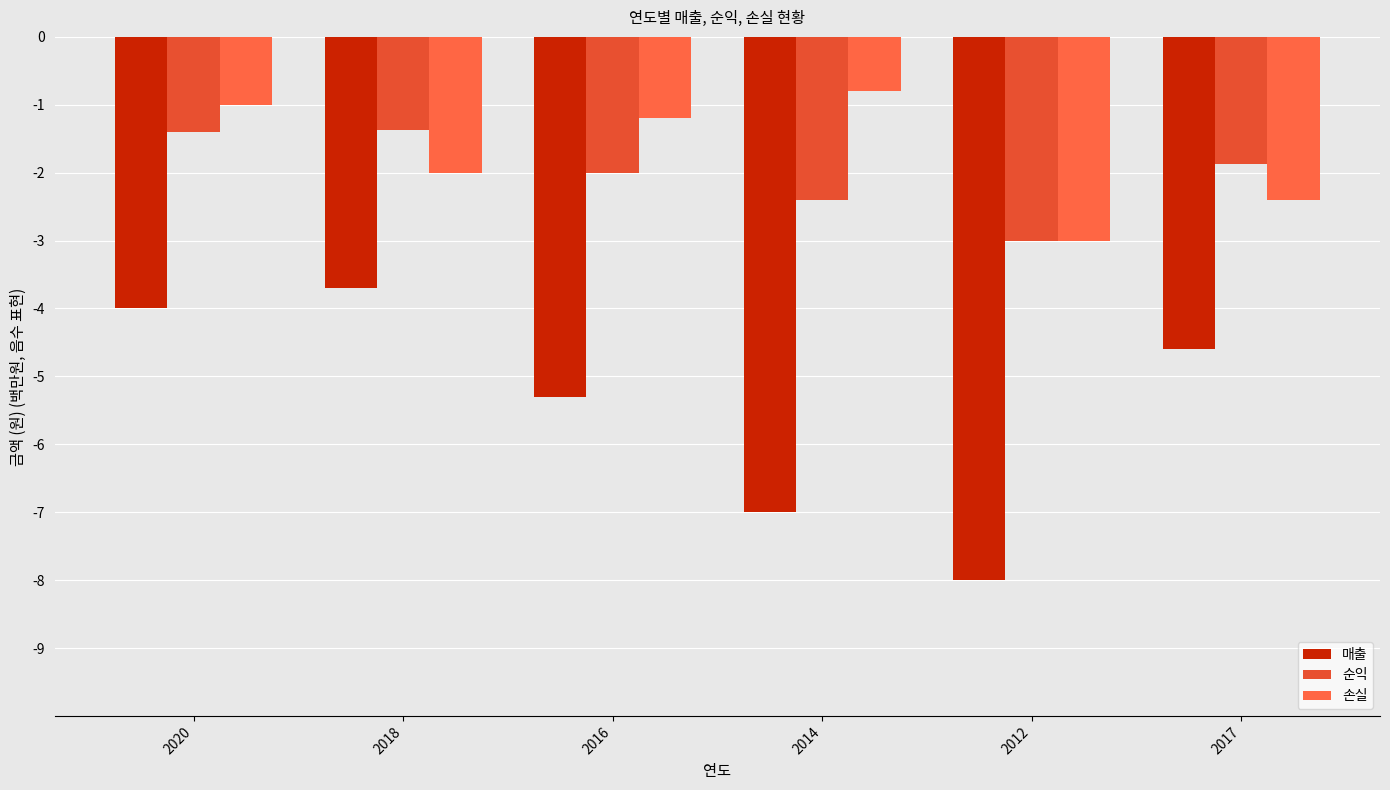

How many distinct data groups are displayed?

3